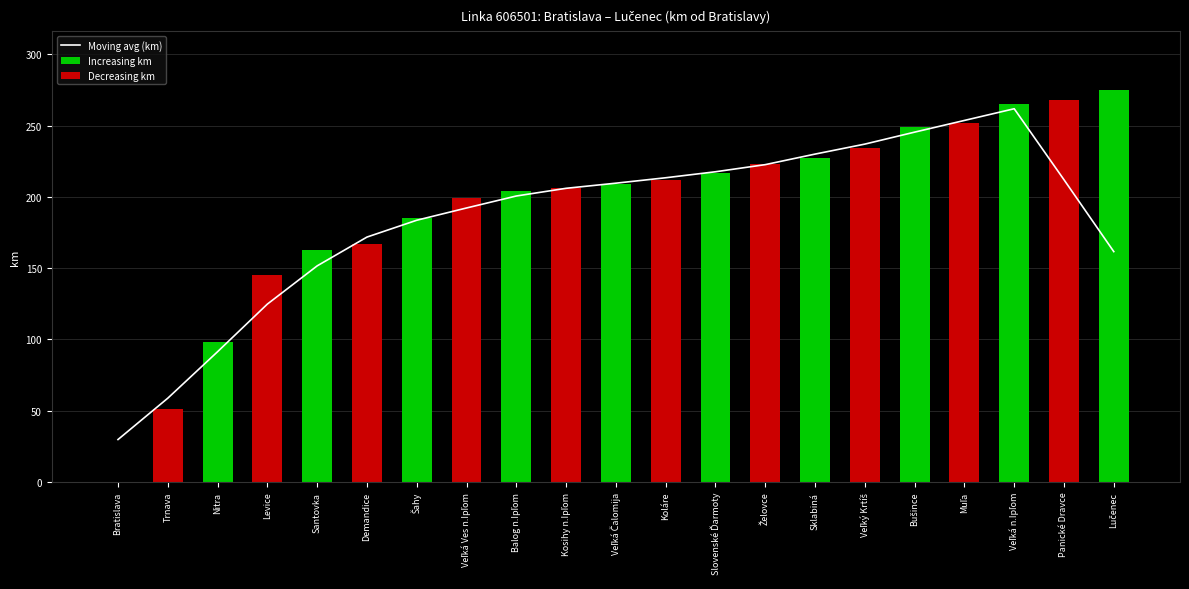

True or false: the data shows 386 at Slovenské Ďarmoty.

False